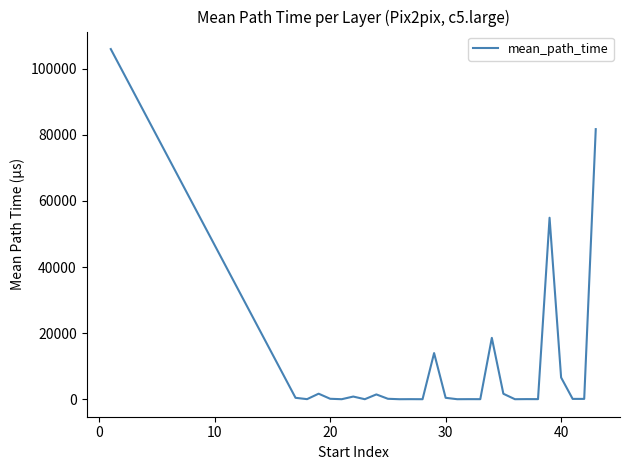

What is the difference between the maximum and minimum values?

105922.5